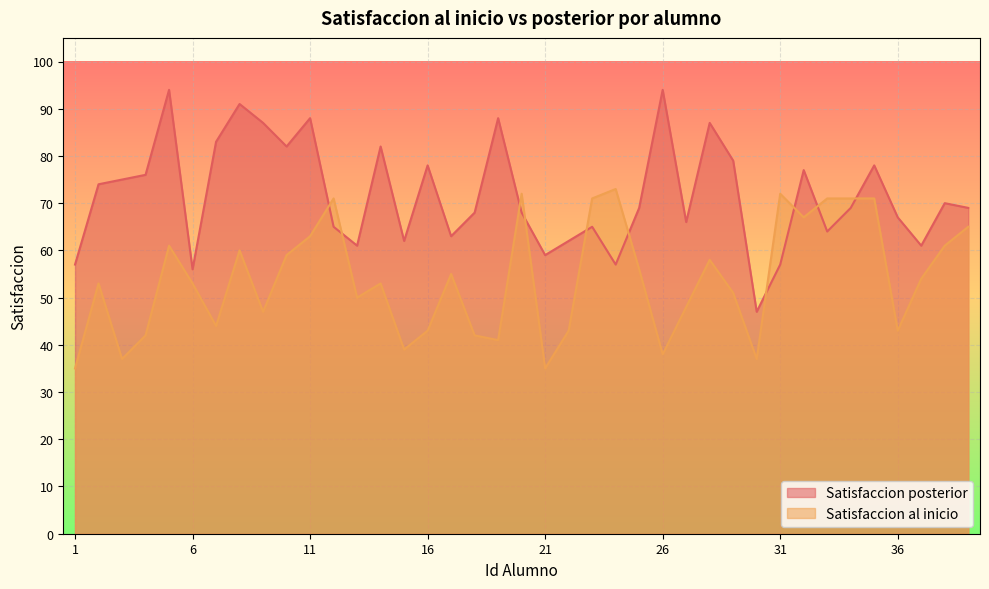

Does the chart display data point markers on the line(s)?

No